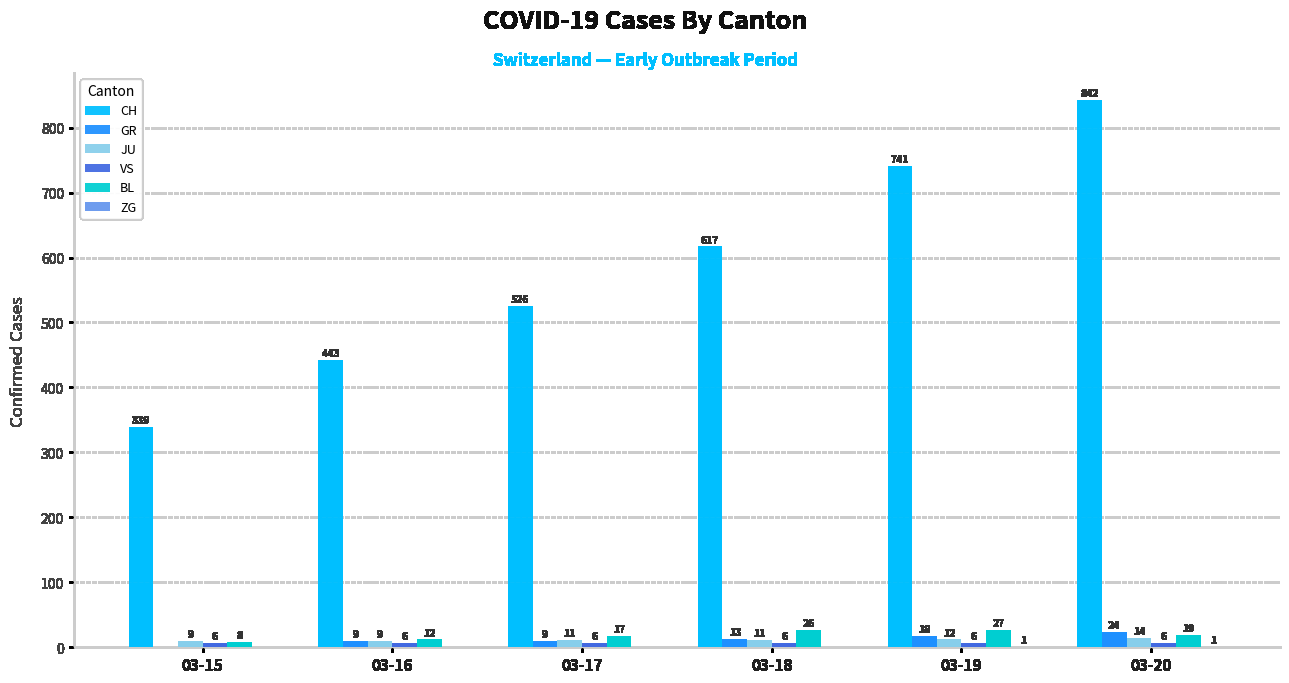

Which series changed the most between 03-15 and 03-18?

CH